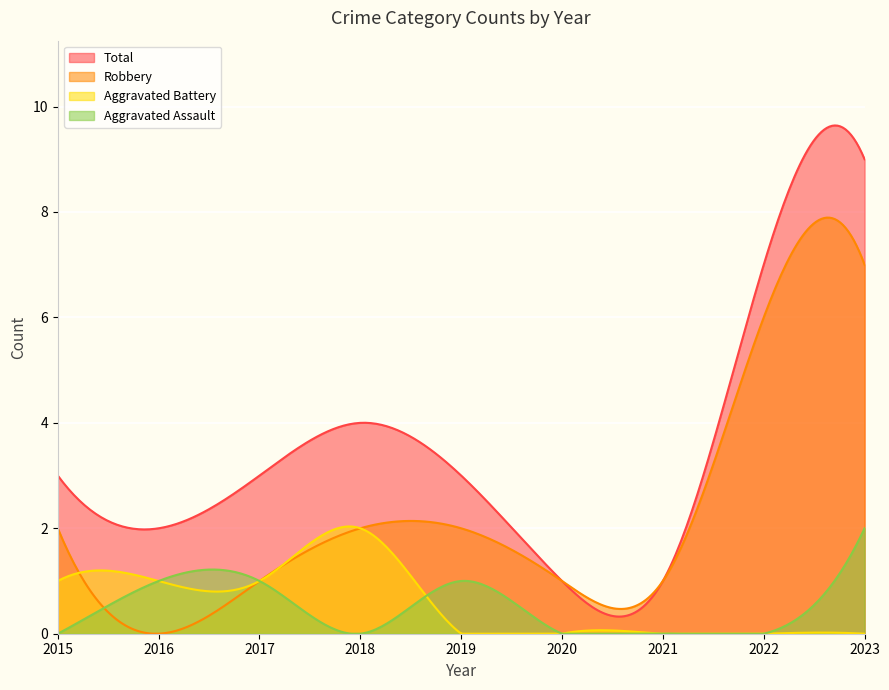

After their last crossing, which series has the higher values: Robbery or Aggravated Battery?

Robbery